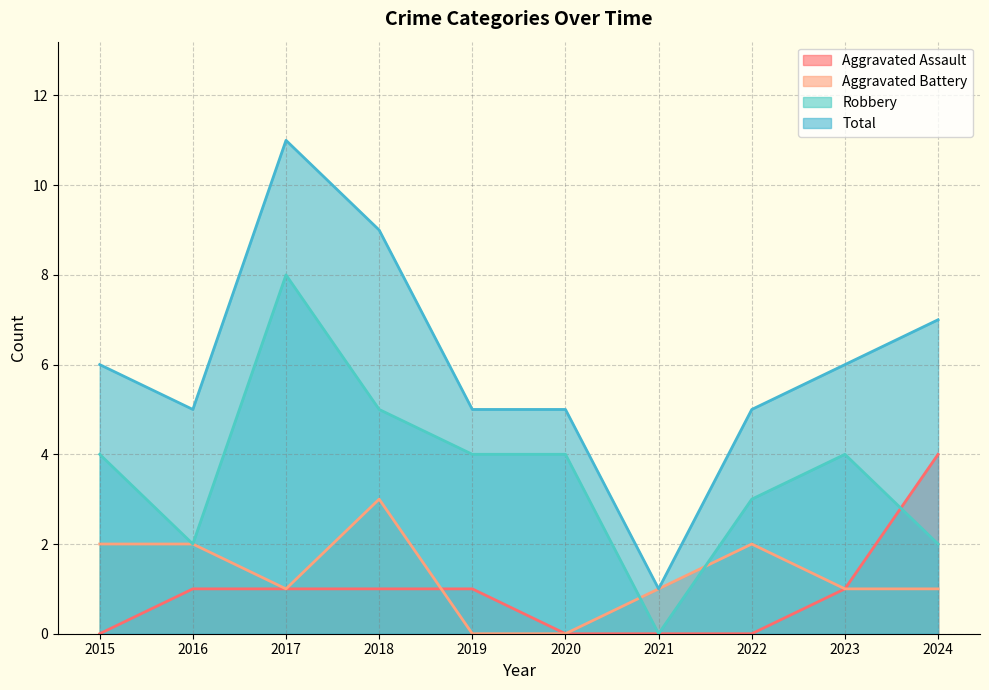

True or false: Aggravated Assault and Robbery cross at least once.

True